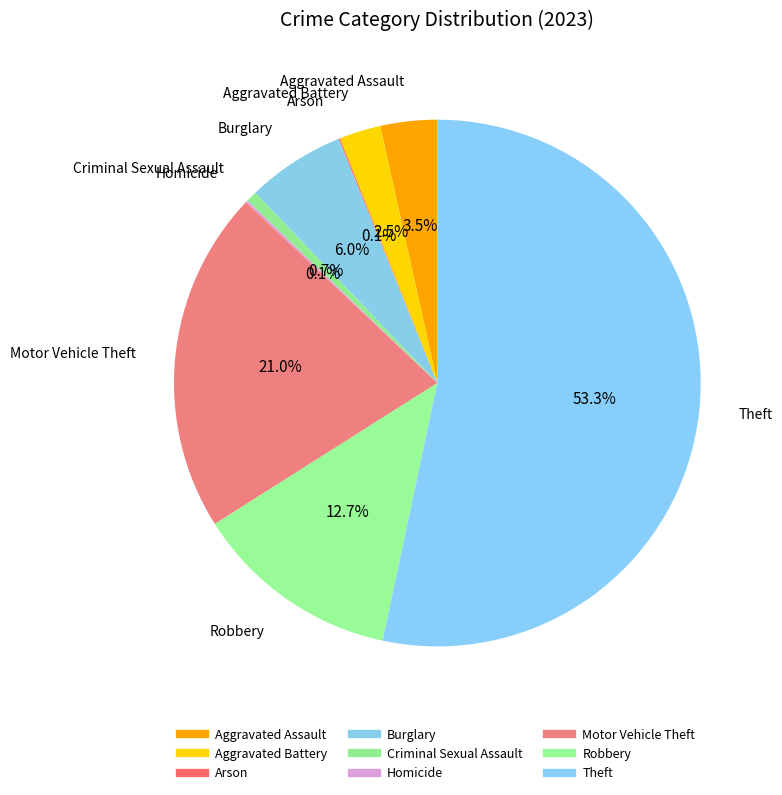

Does any single category account for the majority?

Yes